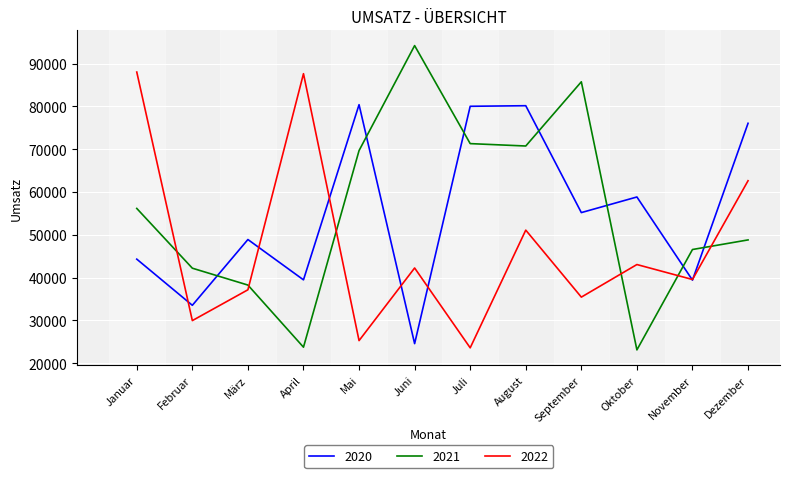

Which series has the largest range (max minus min)?

2021